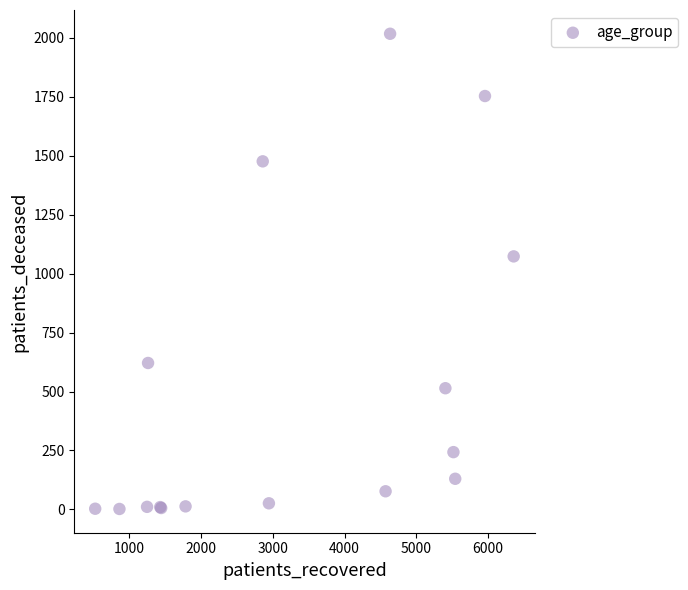

What Y value in the scatter plot is closest to 1009?

1073